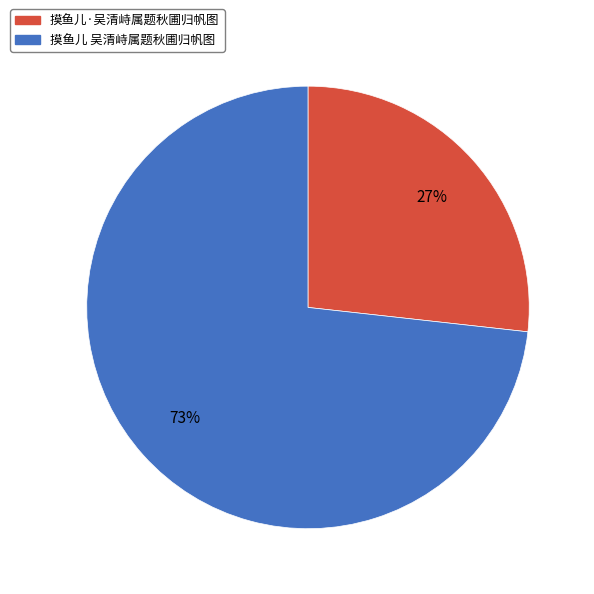

True or false: 摸鱼儿 吴清峙属题秋圃归帆图 accounts for 65% of the total.

False